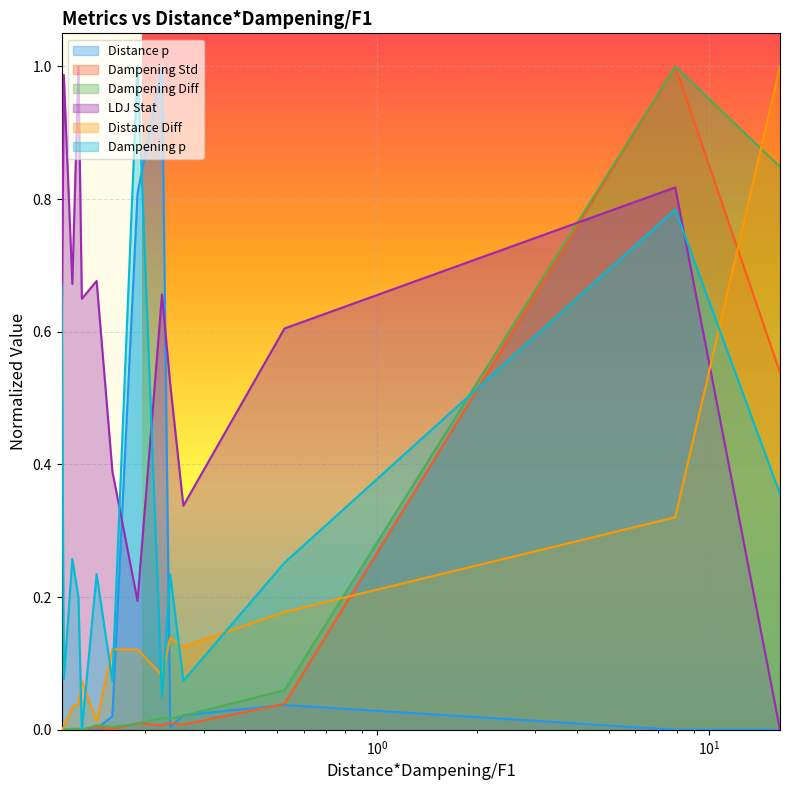

How many lines are shown in the chart?

6